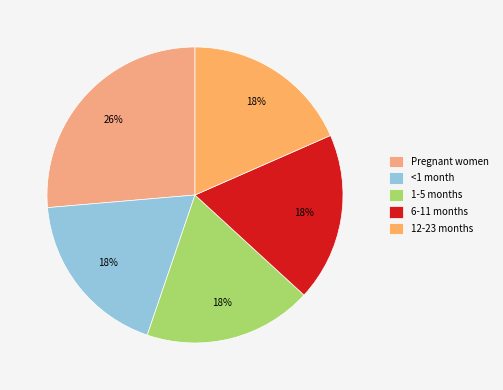

To the nearest percent, what portion does <1 month represent?

18%